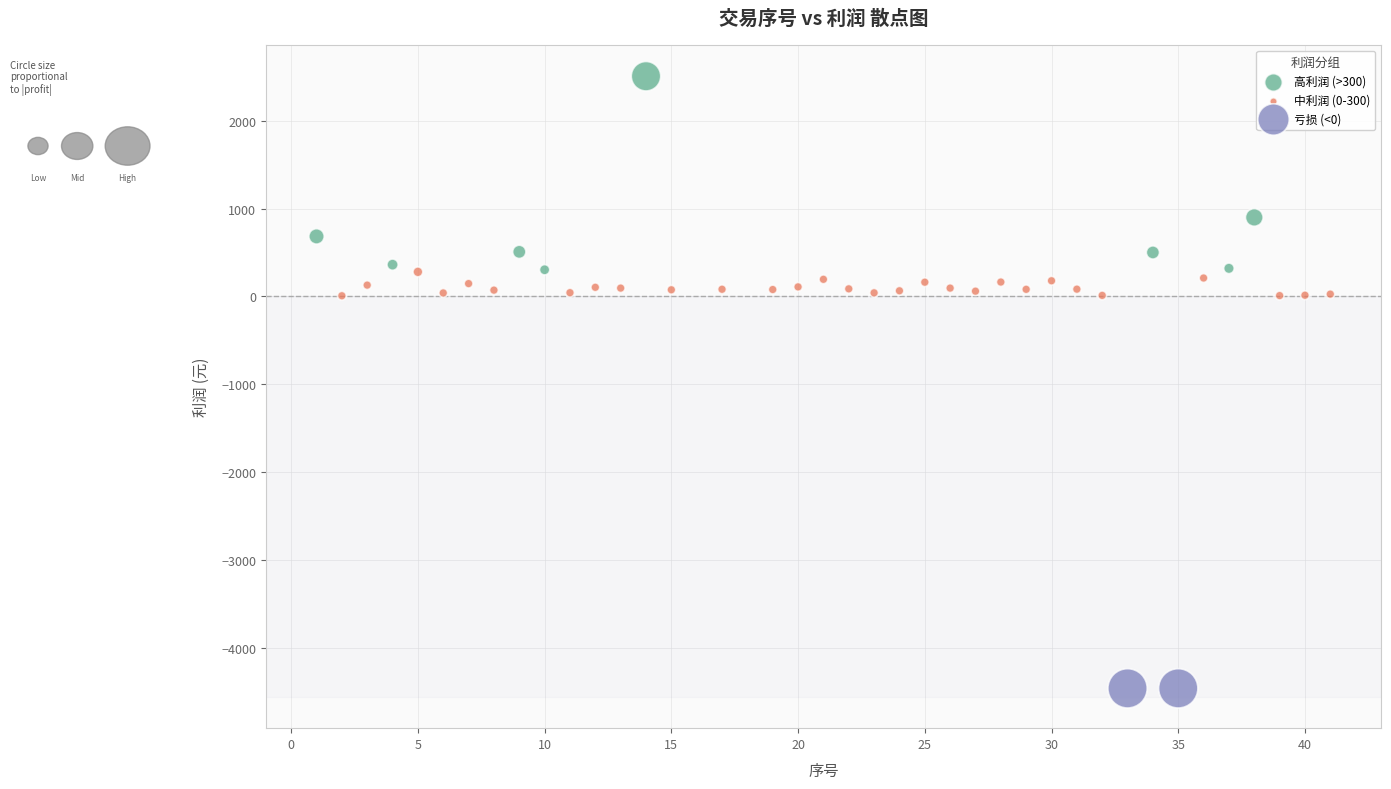

Which series reaches the maximum Y coordinate?

高利润 (>300)